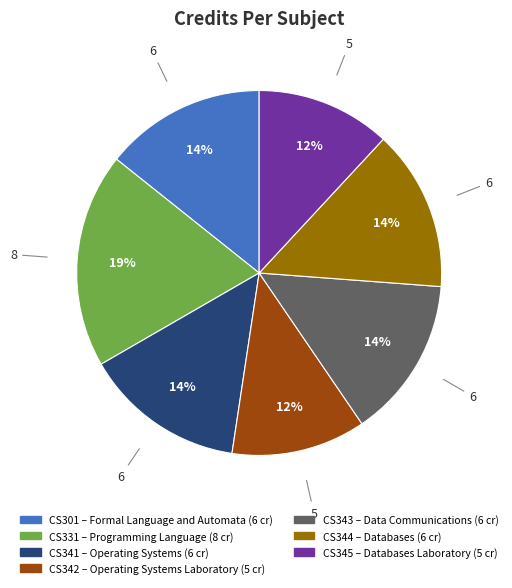

To the nearest percent, what is the difference between the largest and smallest slice percentages?

7%